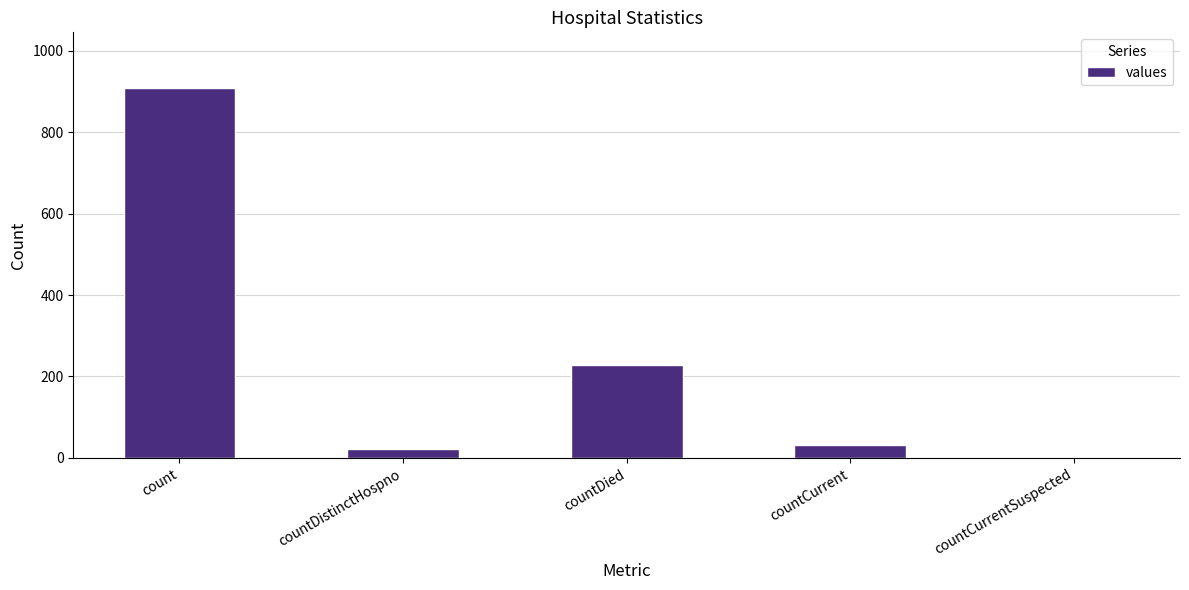

True or false: the data shows 533 at count.

False